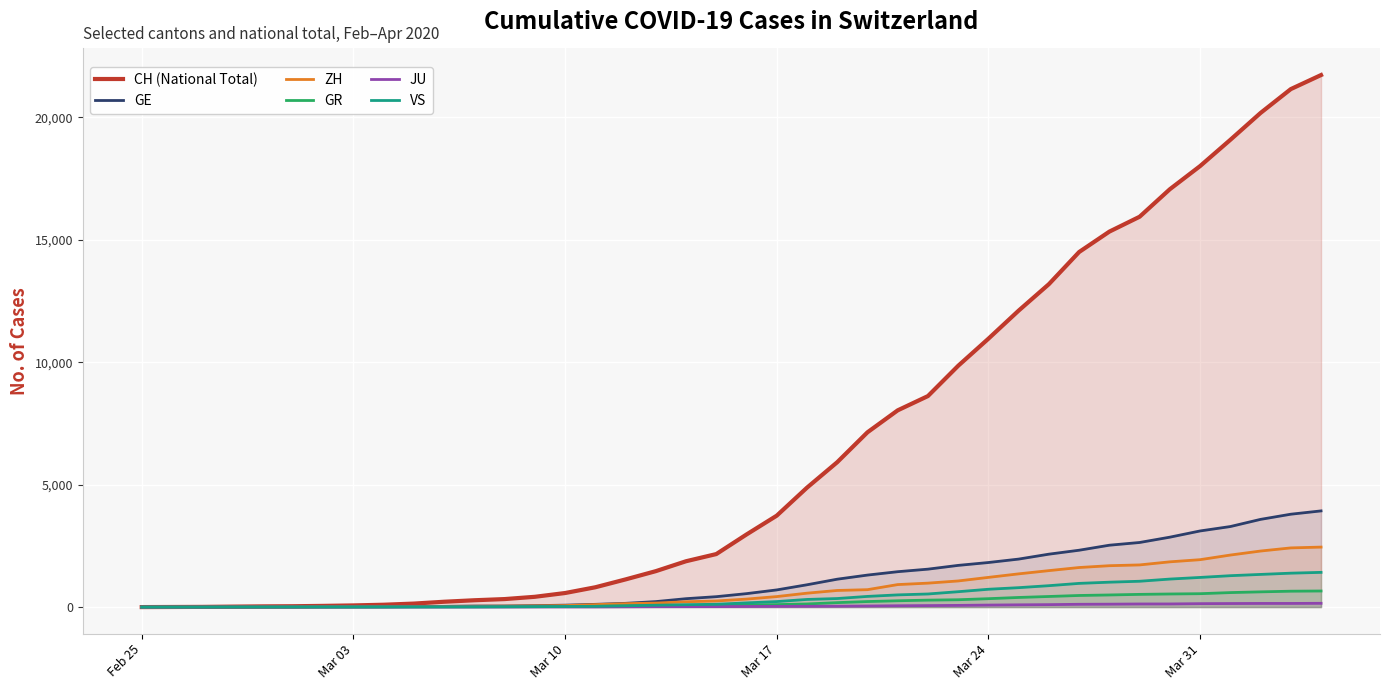

Which series has the widest spread of values?

CH (National Total)